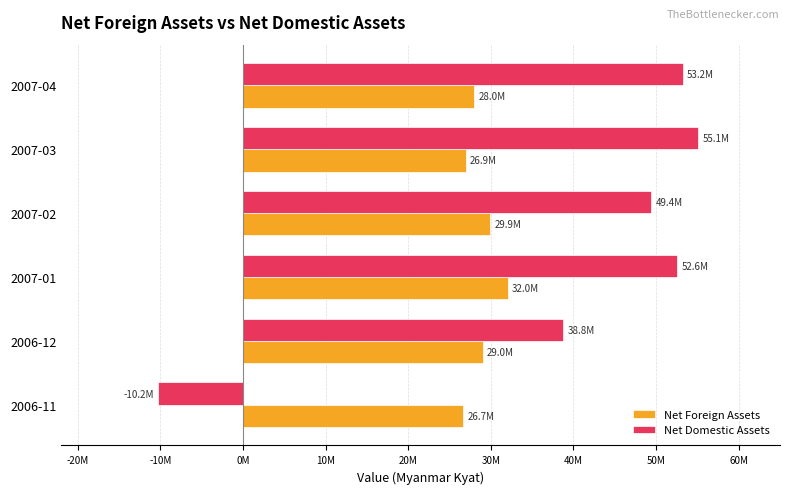

At how many categories does at least one series exceed 9043966?

6